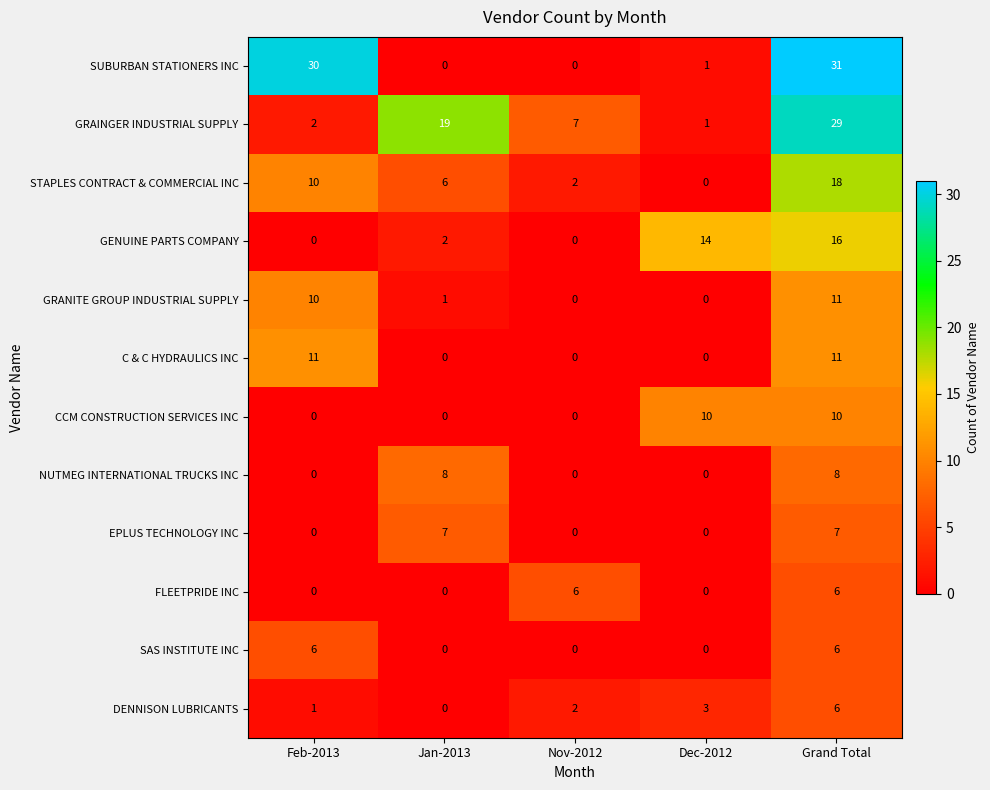

Which series has the largest total across all categories?

SUBURBAN STATIONERS INC